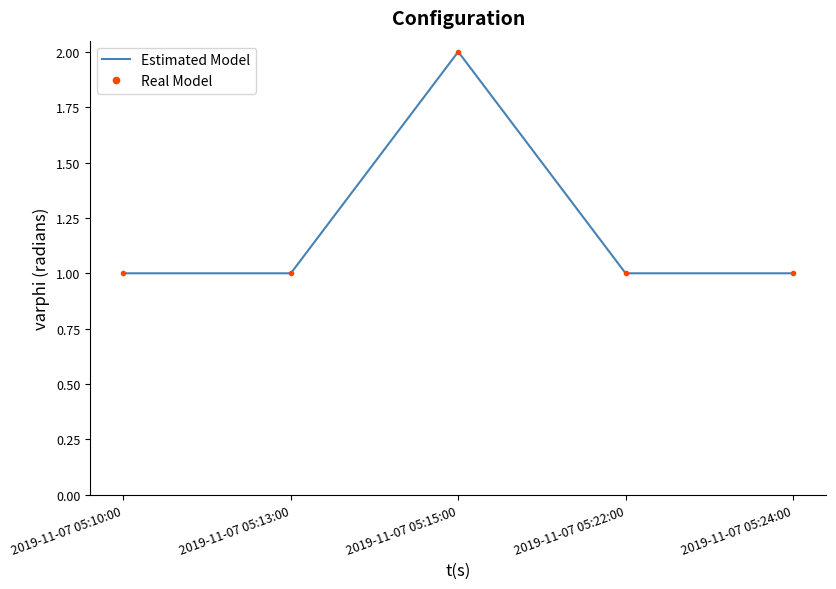

At which category does Estimated Model reach its first local peak?

2019-11-07 05:15:00